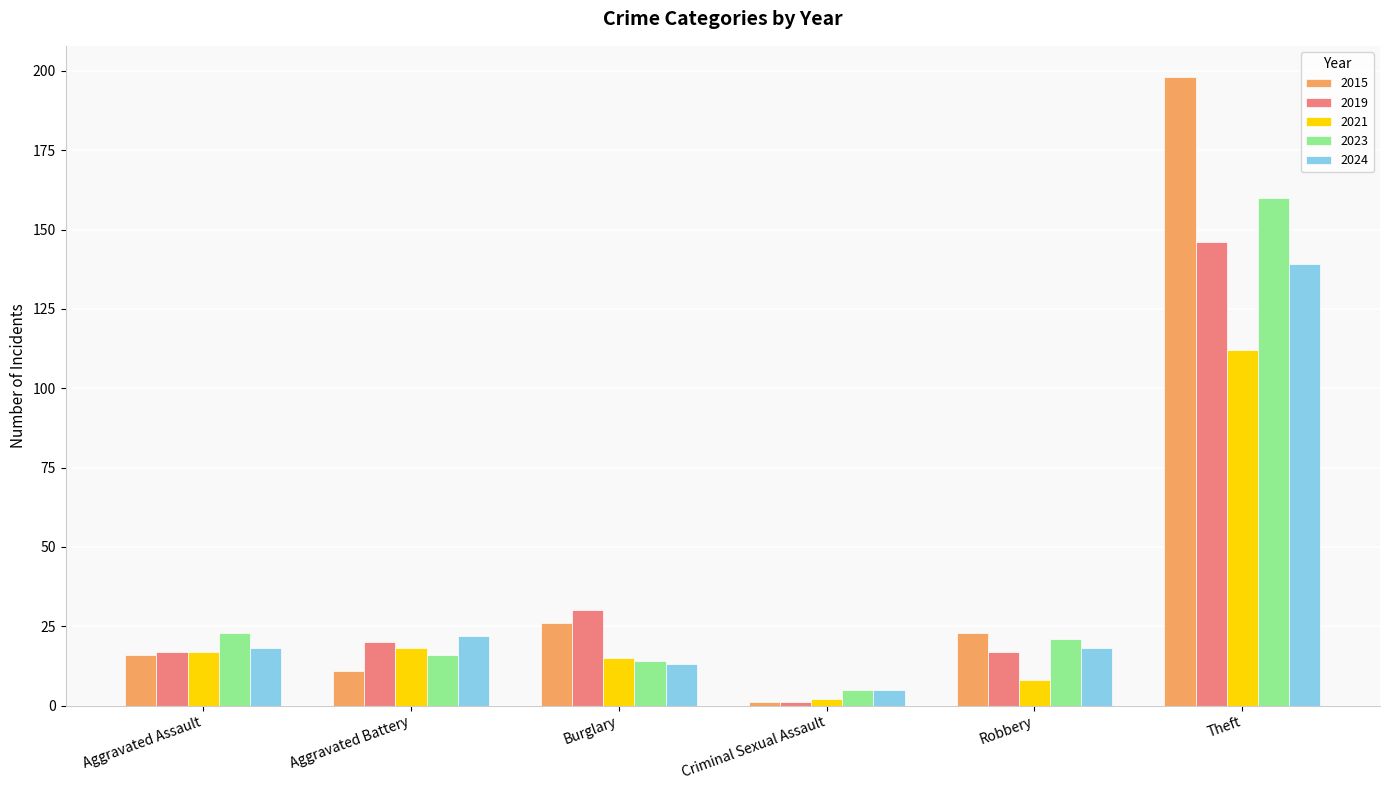

What is the difference between the highest and lowest values at Aggravated Battery?

11